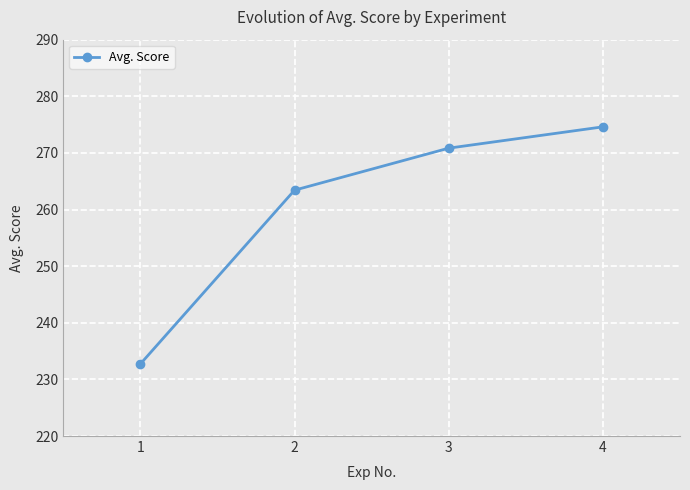

How many values exceed 270?

2